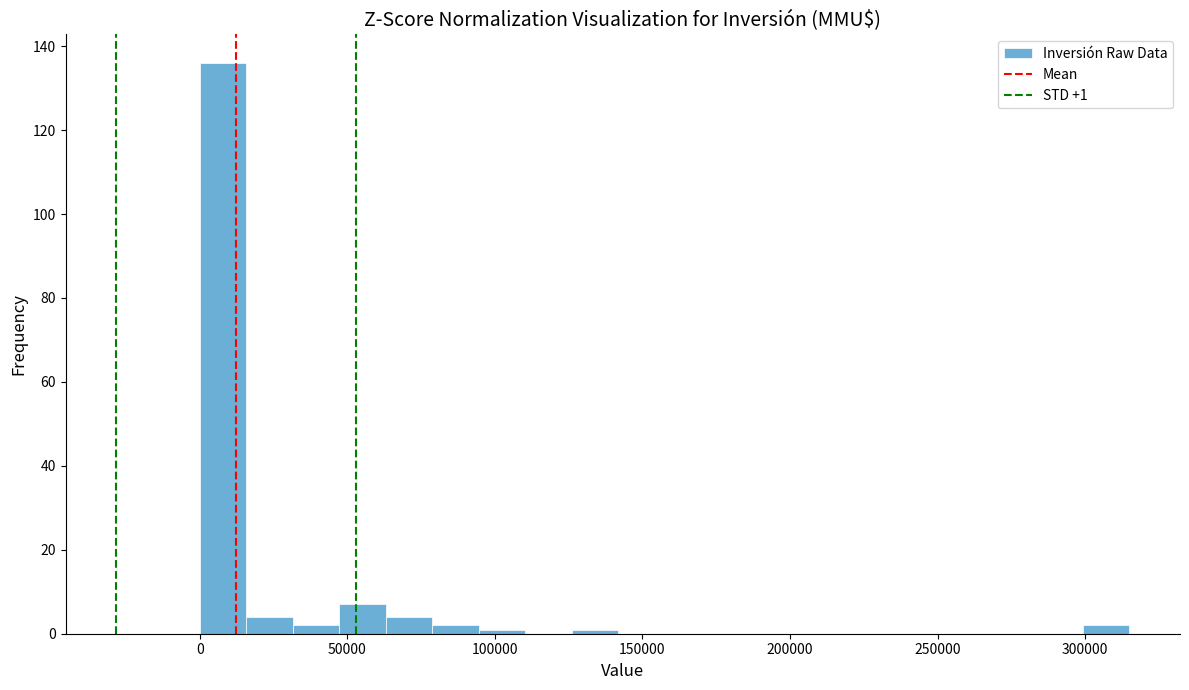

Read against the x-axis, roughly where is the centre of the tallest bar?

10000